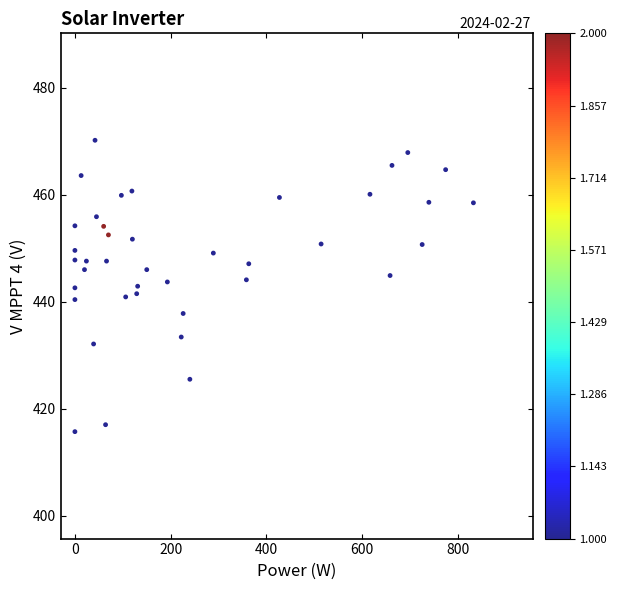

What is the range of Y values (max minus min)?

54.5